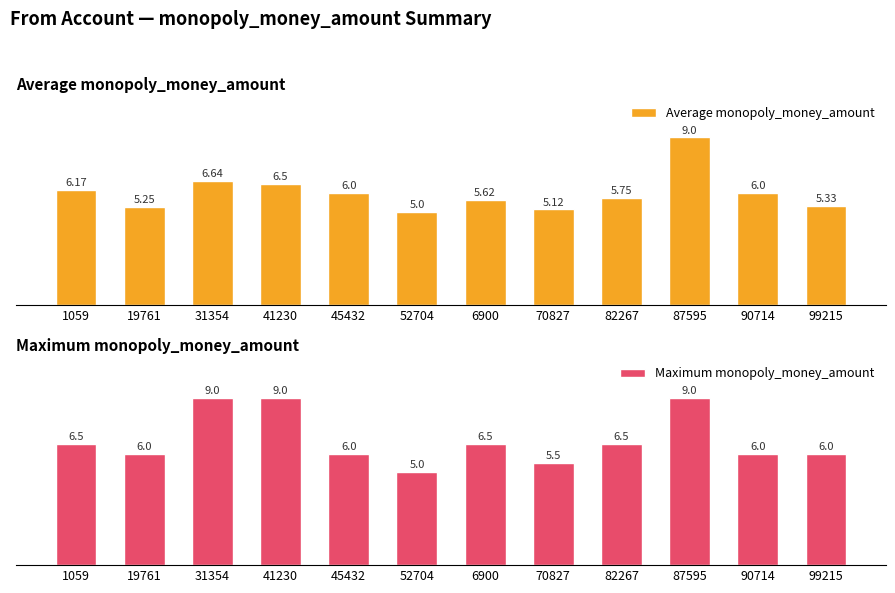

What is the label of the 4th bar from the right?

82267